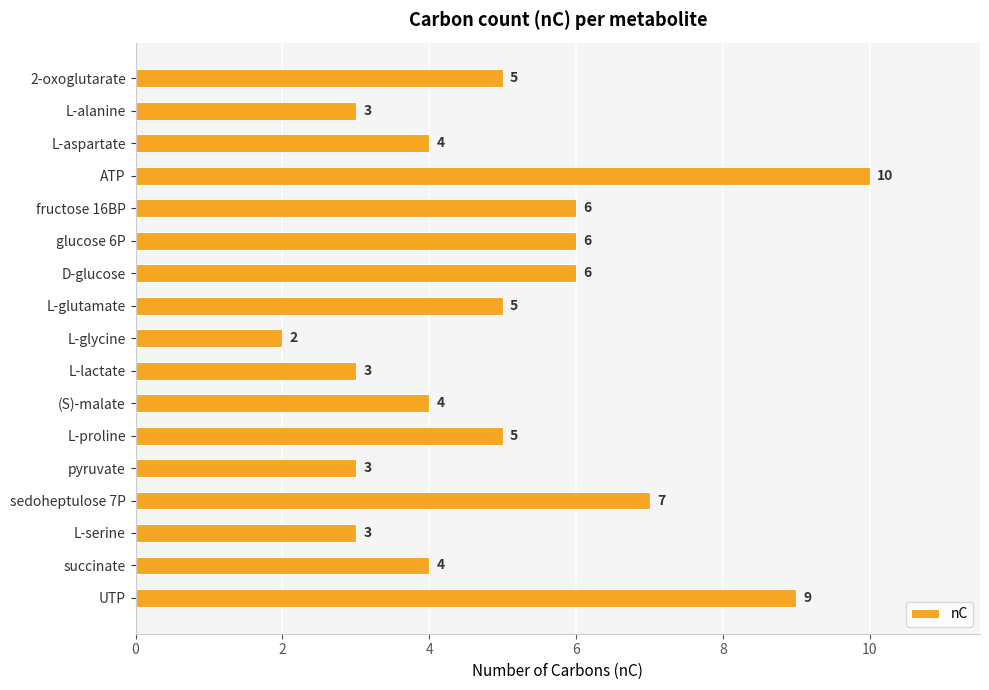

Count the values in the range 3 to 6.

13